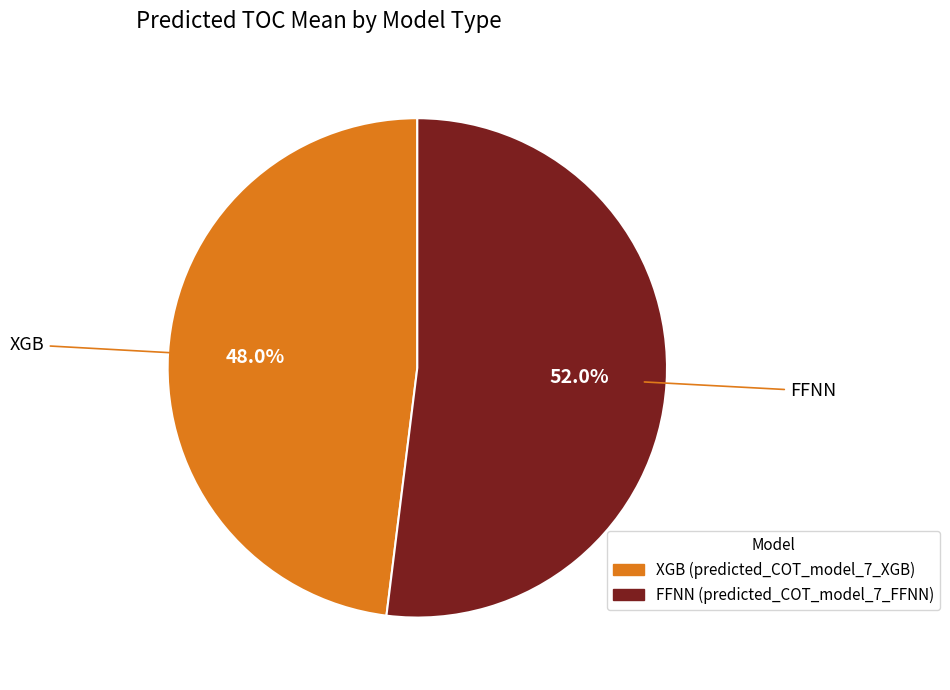

Which has a higher value, XGB or FFNN?

FFNN